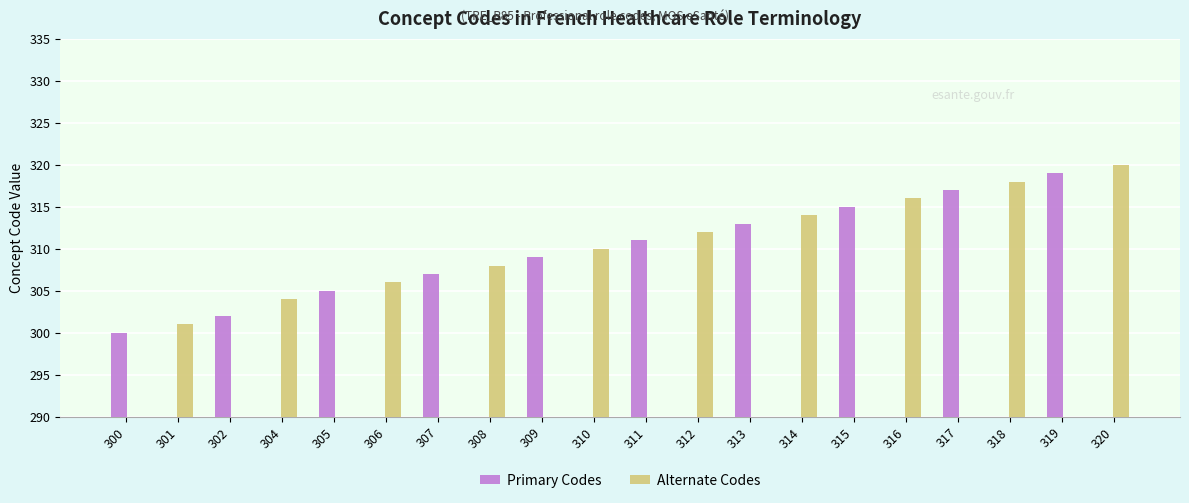

Rank the series by their average value, from highest to lowest.

Alternate Codes, Primary Codes